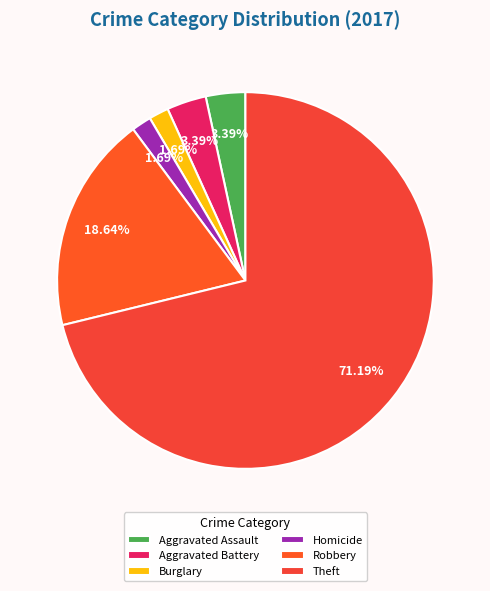

What is the majority slice?

Theft